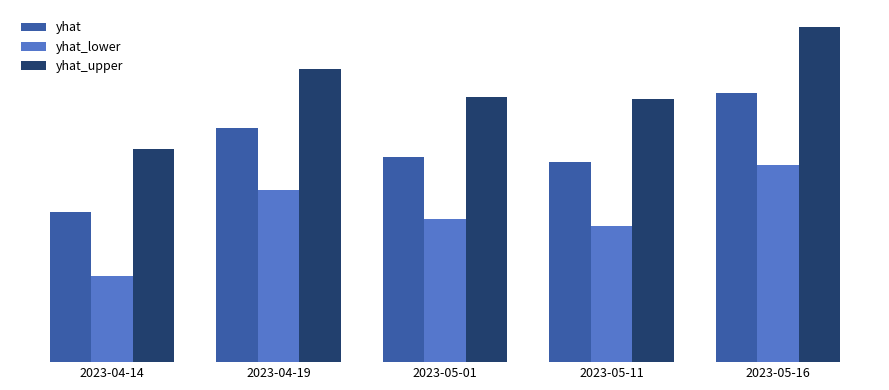

List the series in order of their overall mean, lowest first.

yhat_lower, yhat, yhat_upper